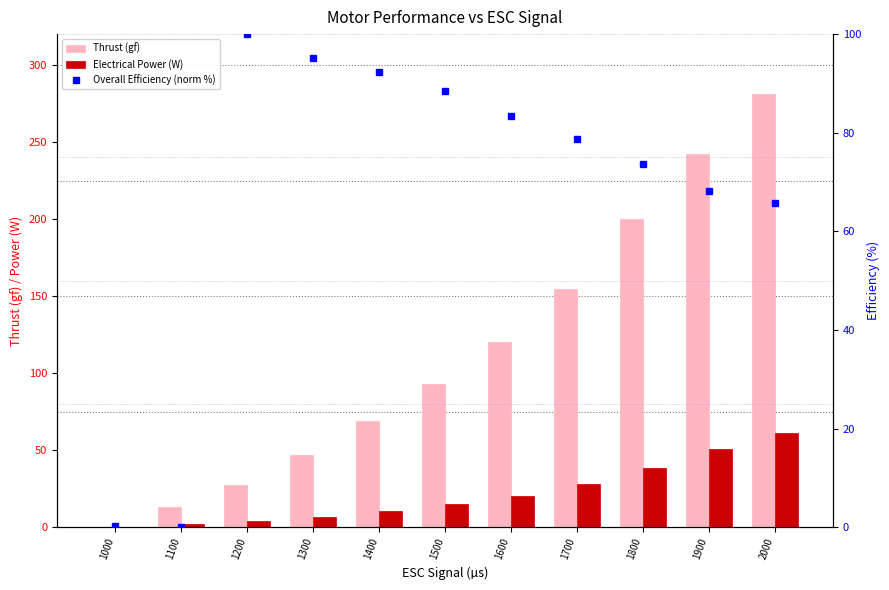

At which label does Overall Efficiency (norm %) first exceed 78?

1200